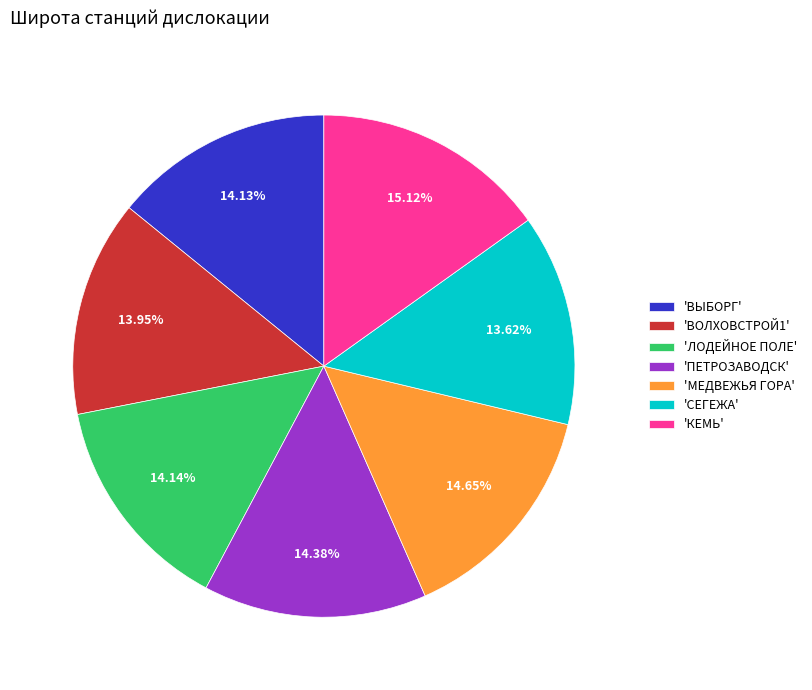

How many slices are in this pie chart?

7